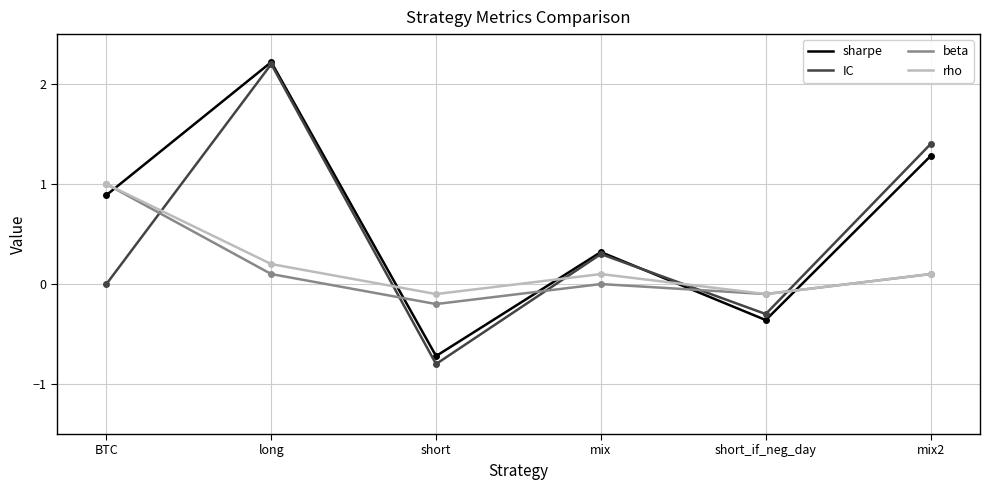

At how many categories does at least one series exceed 2?

1